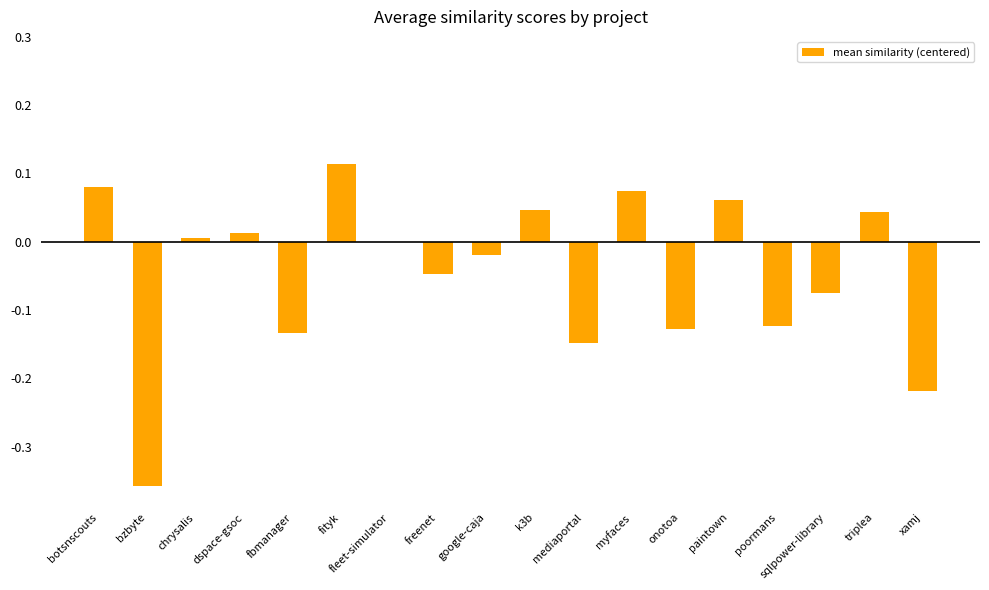

Where does the data first go above 0?

botsnscouts